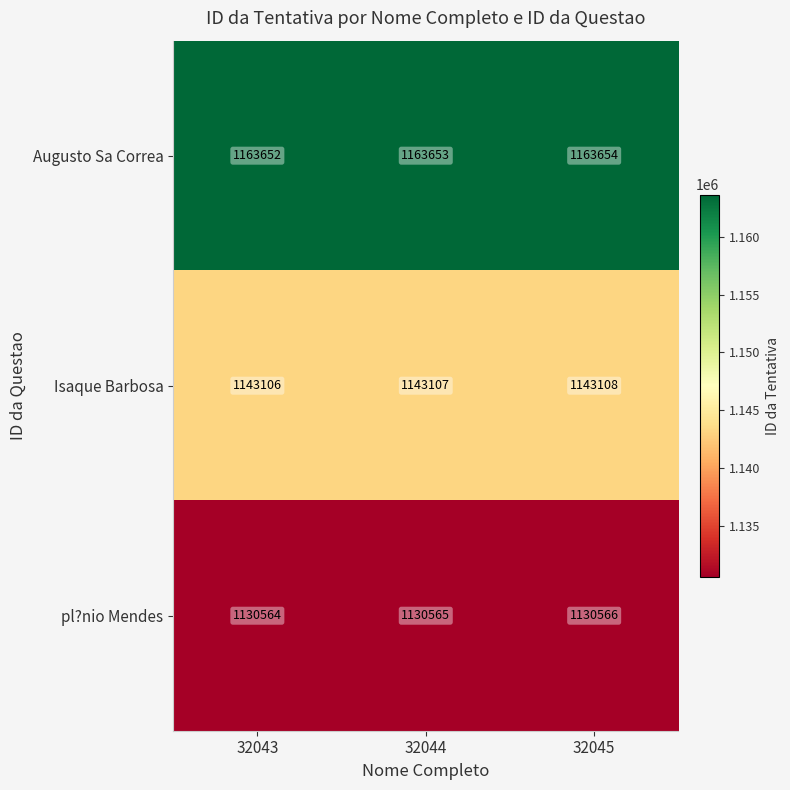

What is the difference between the highest and lowest values at 32043?

33088